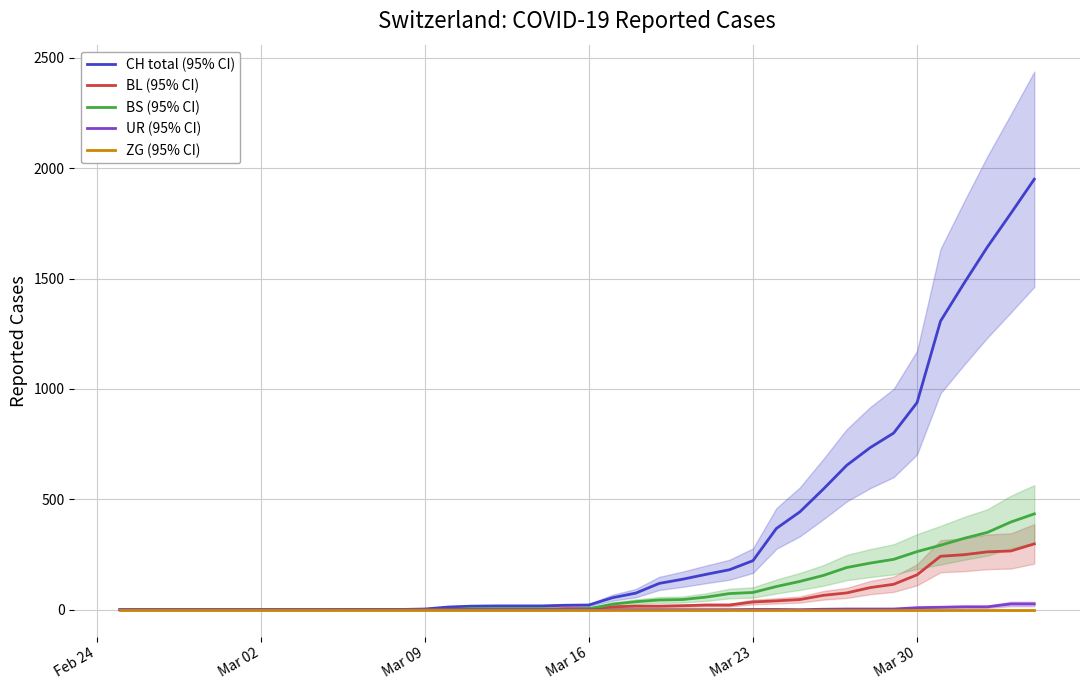

How many lines are shown in the chart?

5